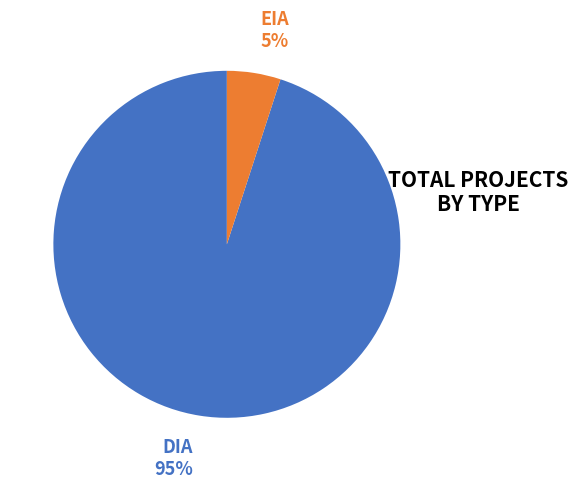

Is there any slice that represents more than half of the pie?

Yes